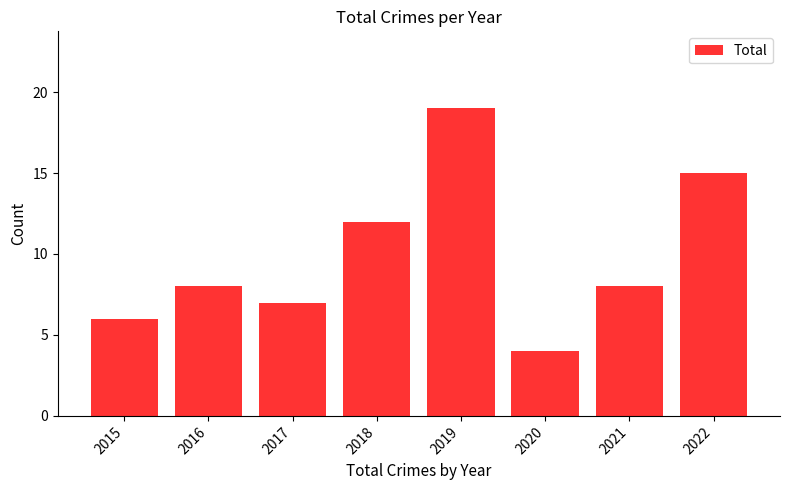

How many categories are shown in the chart?

8